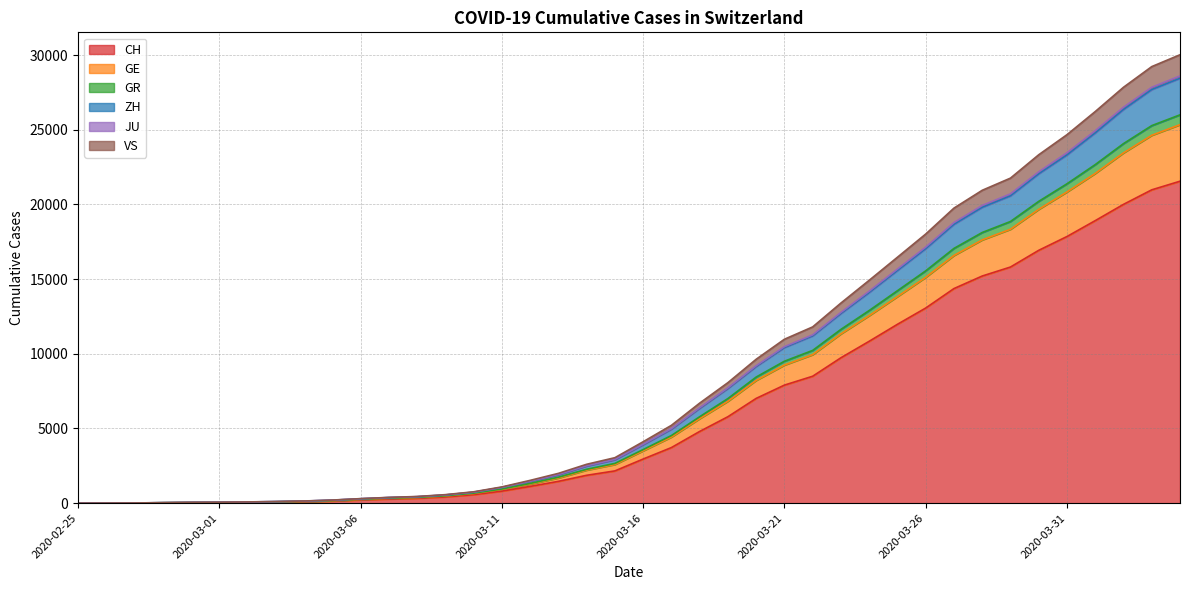

Where does the ZH series first go above 3915?

2020-03-17